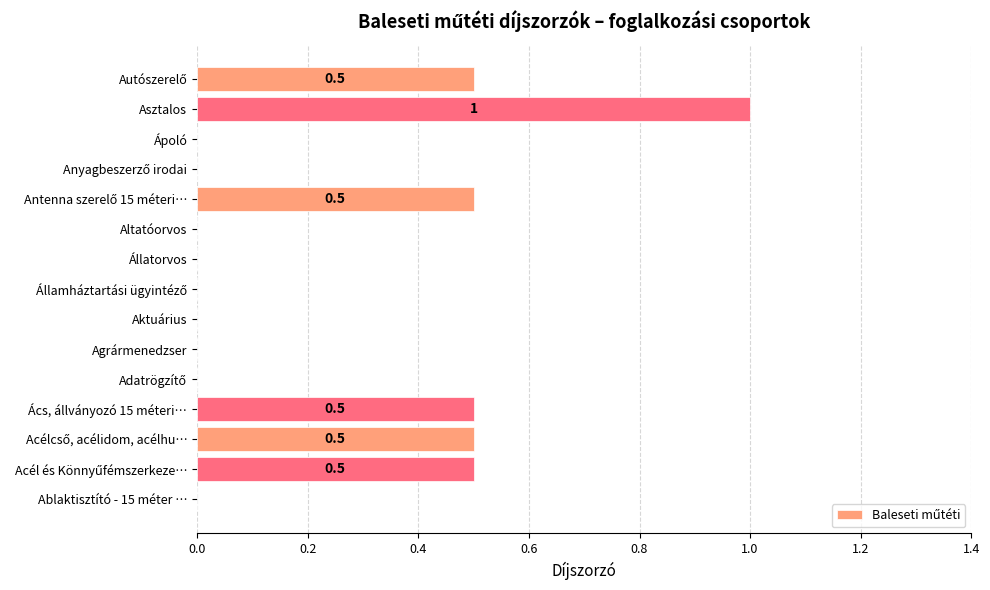

Between Asztalos and Állatorvos, which is larger?

Asztalos